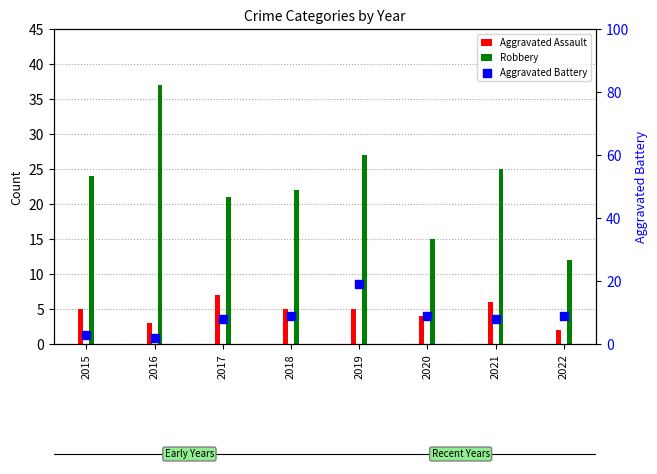

At how many categories does at least one series exceed 8?

8